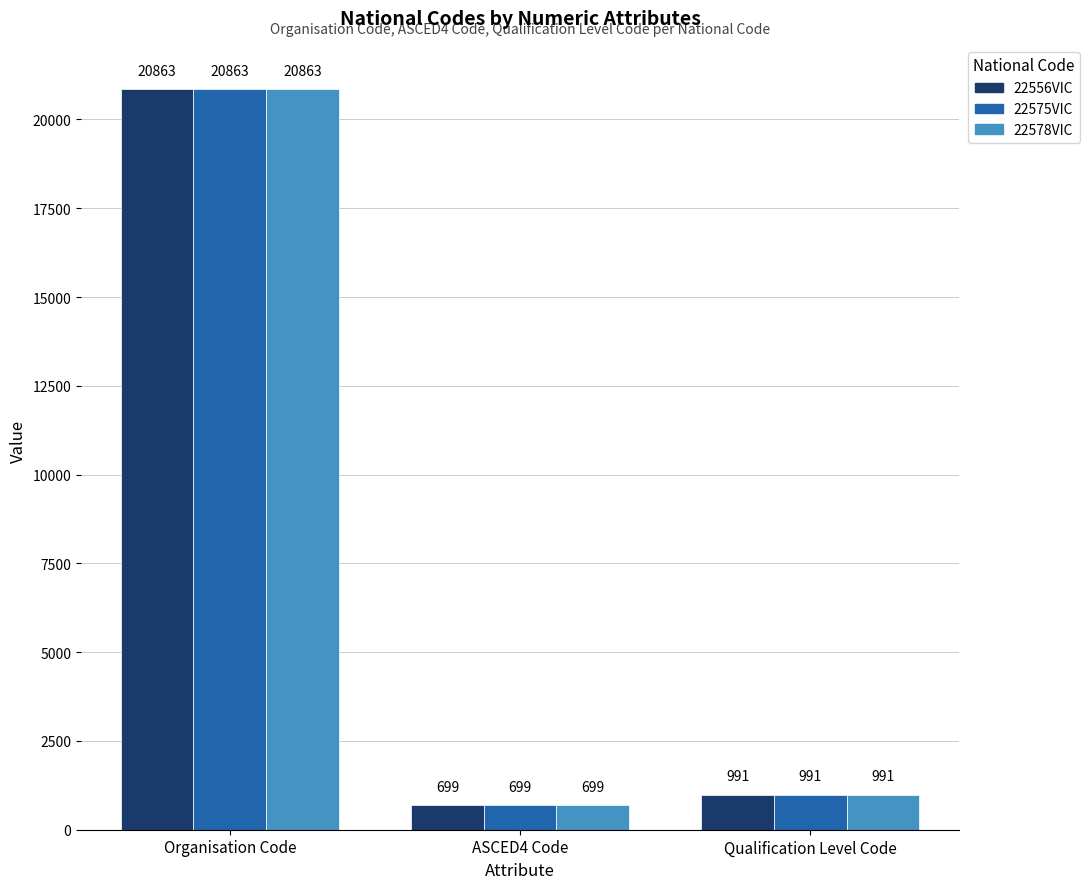

What are all the series names shown in the legend?

22556VIC, 22575VIC, 22578VIC